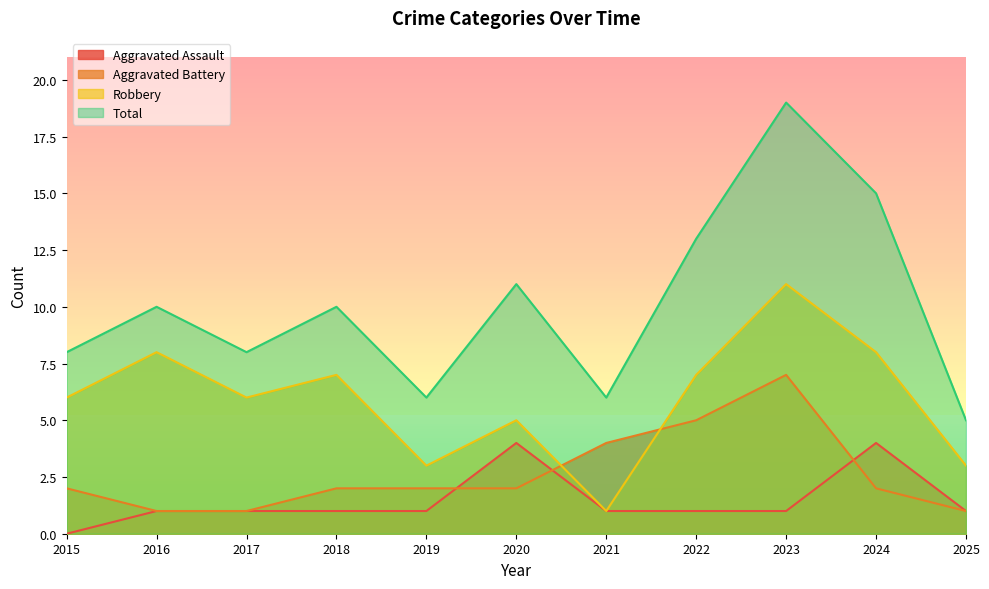

At how many categories does at least one series exceed 17?

1